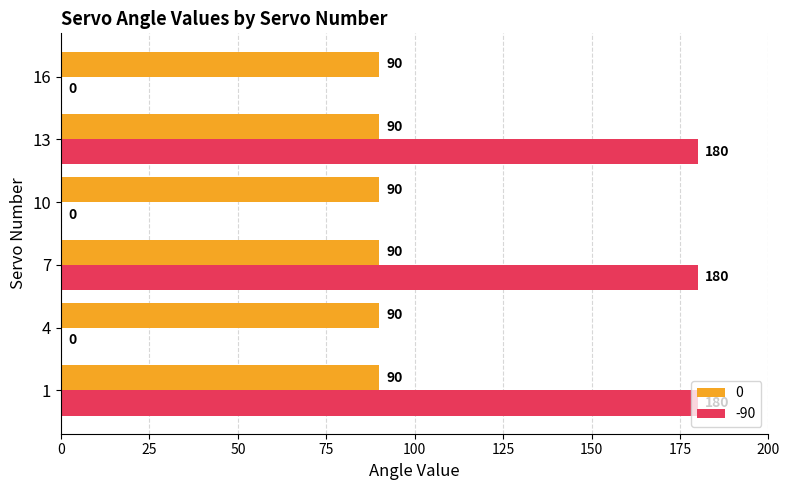

True or false: 0 has a value of 129 at 13.

False